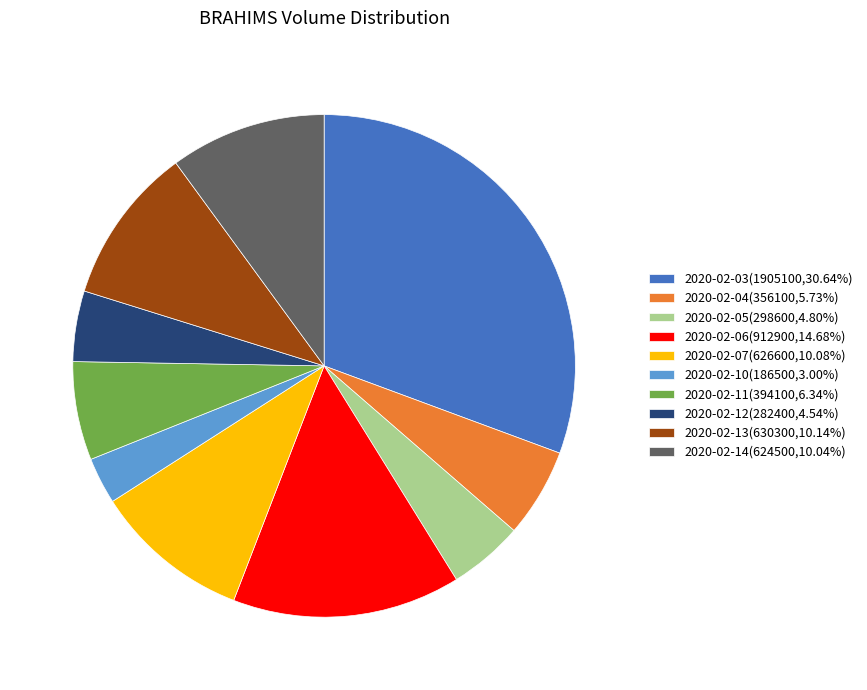

Is there a majority slice in this chart?

No